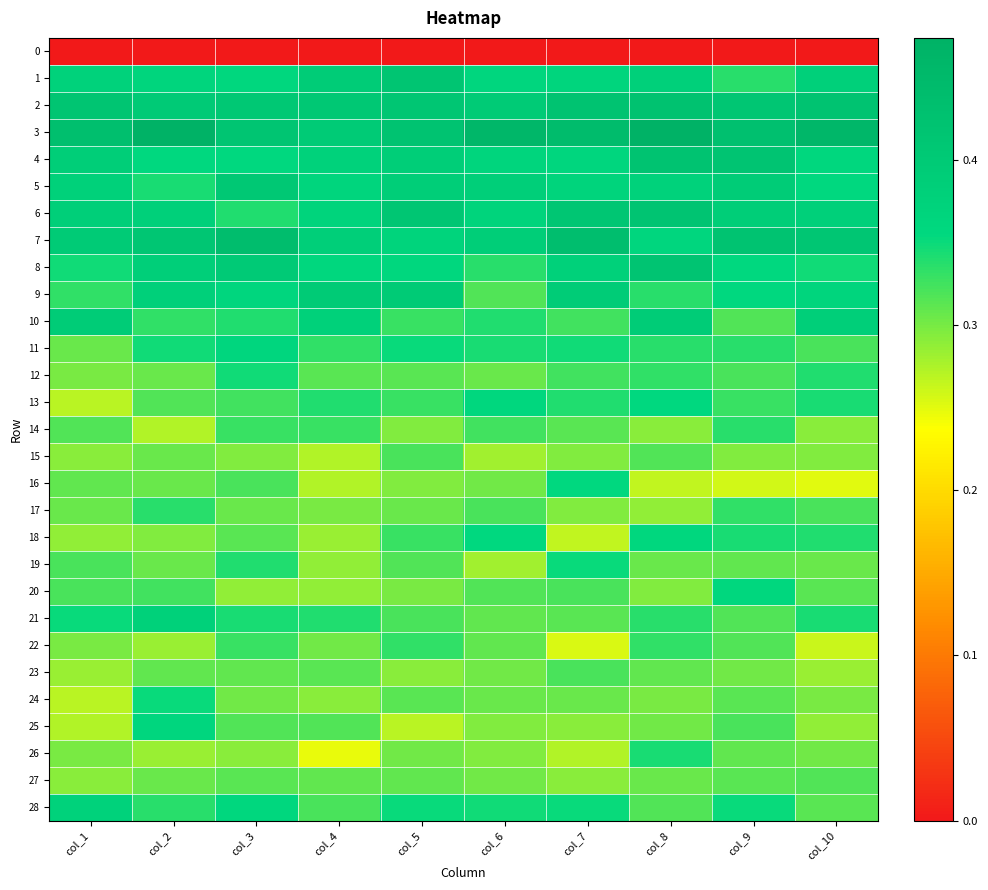

Rank the series by their maximum value, from lowest to highest.

0, 27, 15, 23, 22, 14, 17, 26, 12, 19, 24, 16, 13, 18, 20, 11, 25, 28, 21, 10, 9, 5, 1, 6, 8, 4, 2, 7, 3